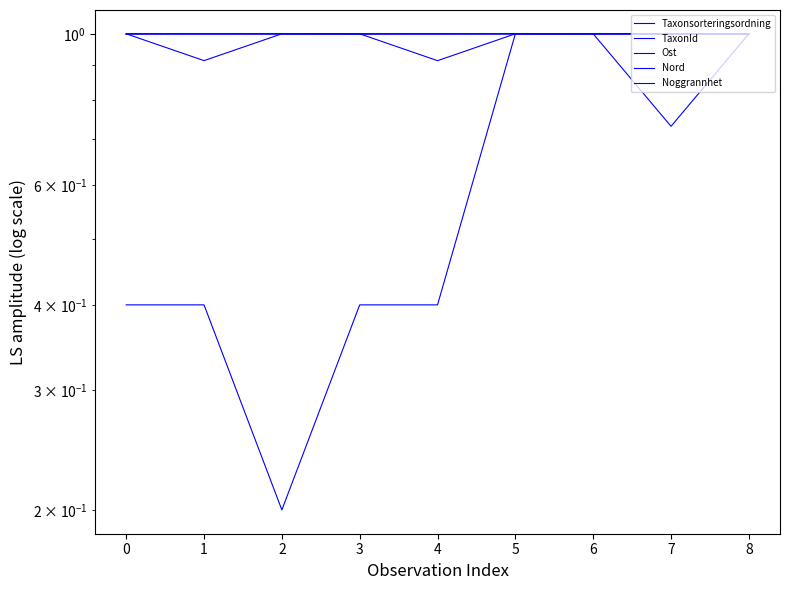

The value of Taxonsorteringsordning at 5 is 1.0. True or false?

True